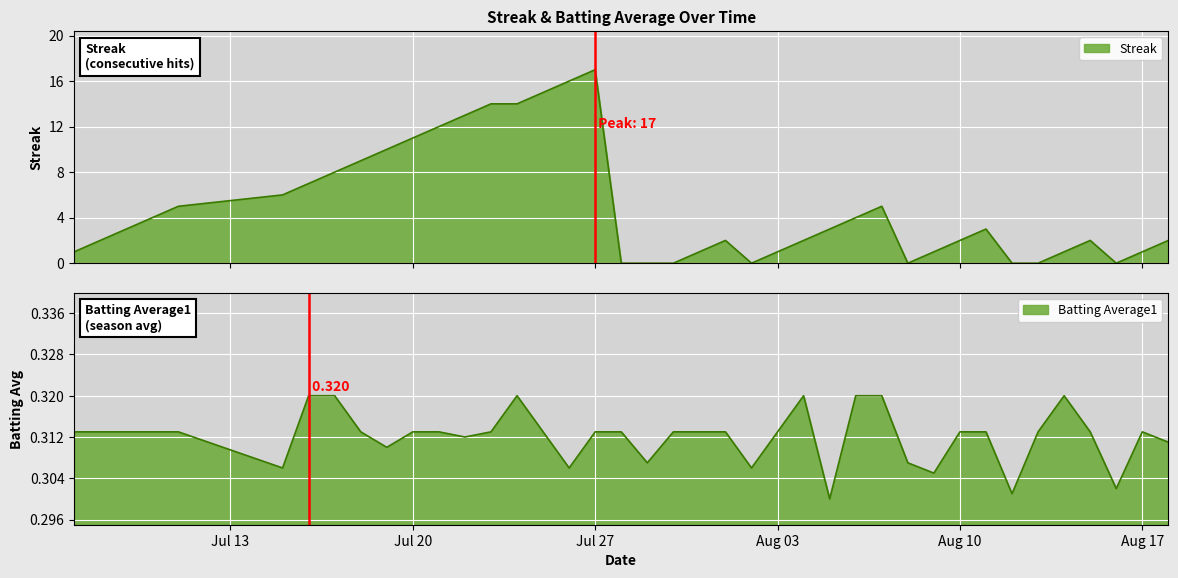

Which has a higher value, 2010-07-25 or 2010-08-09?

2010-07-25